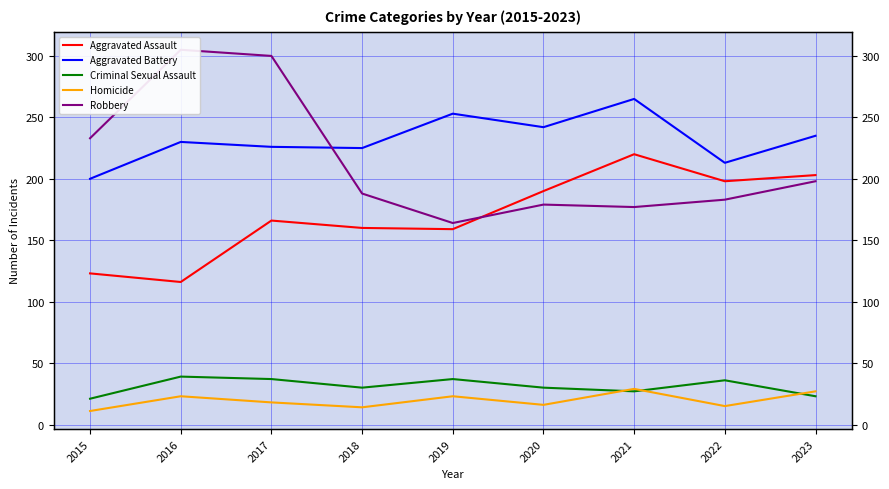

Where is Robbery nearest to the value 234?

2015